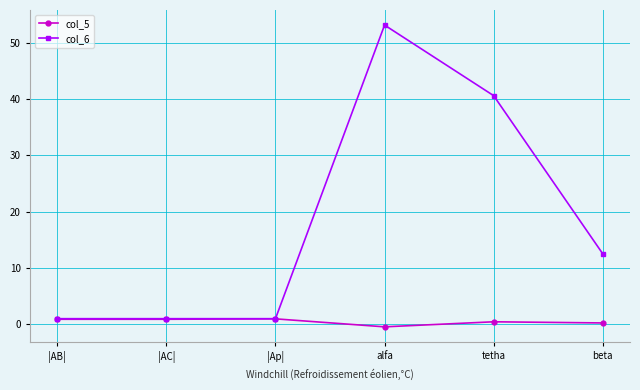

At which category is the sum across all series the highest?

alfa